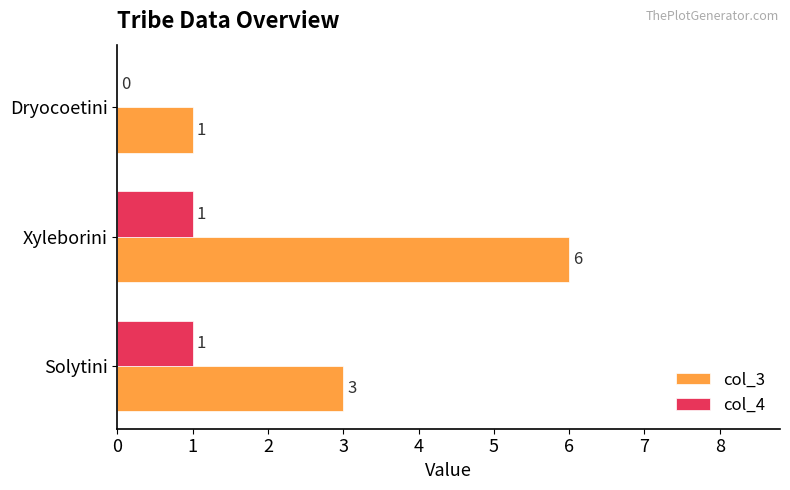

How many col_3 values are between 1 and 6?

3